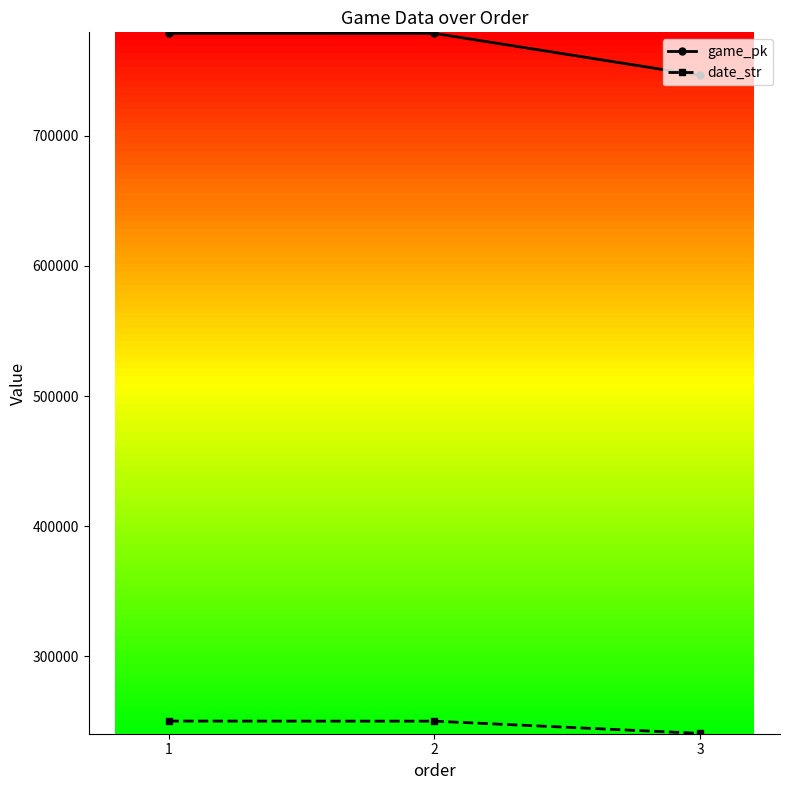

Rank the series by their average value, from lowest to highest.

date_str, game_pk